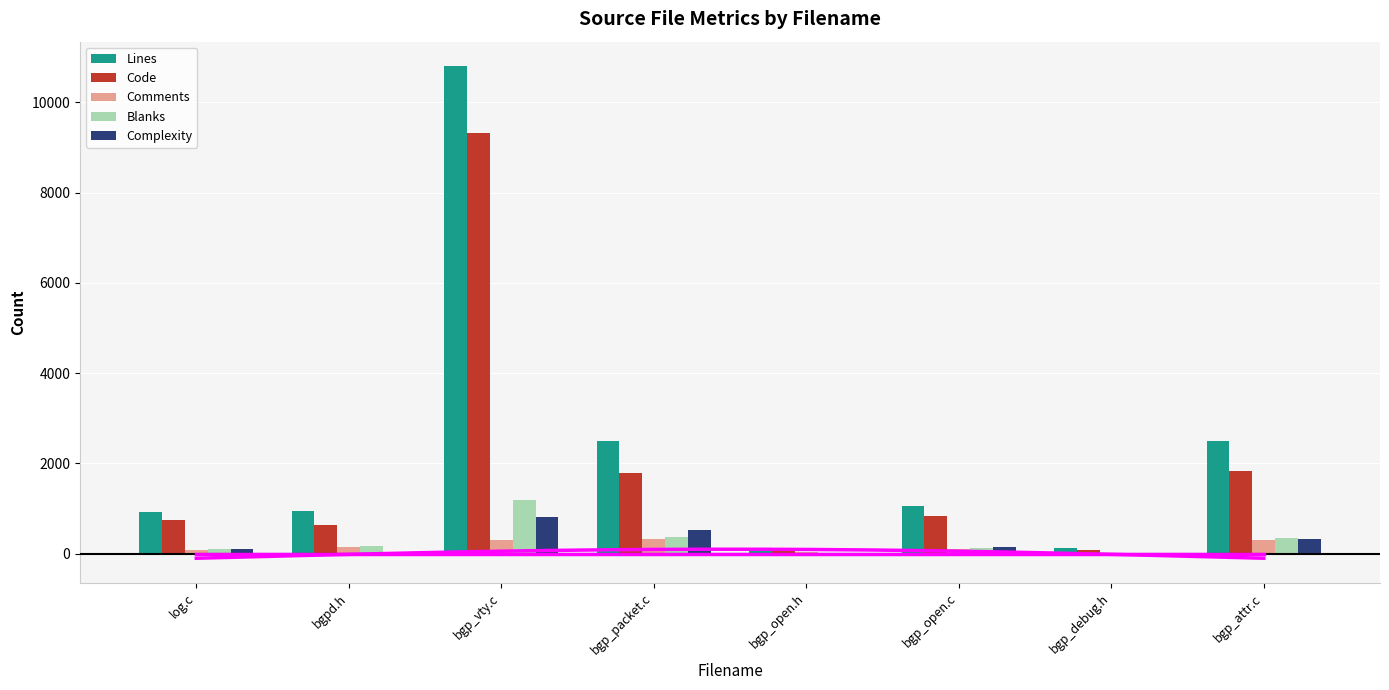

At bgp_attr.c, list the series in order from smallest to largest.

Comments, Complexity, Blanks, Code, Lines